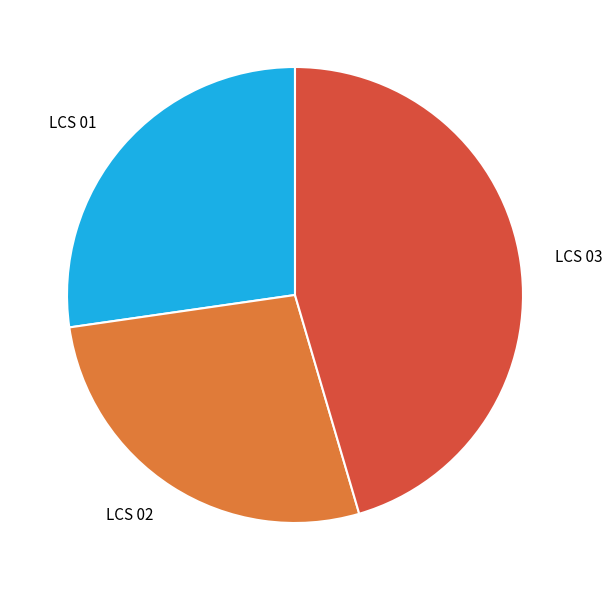

Does LCS 02 represent more than half of the total?

No